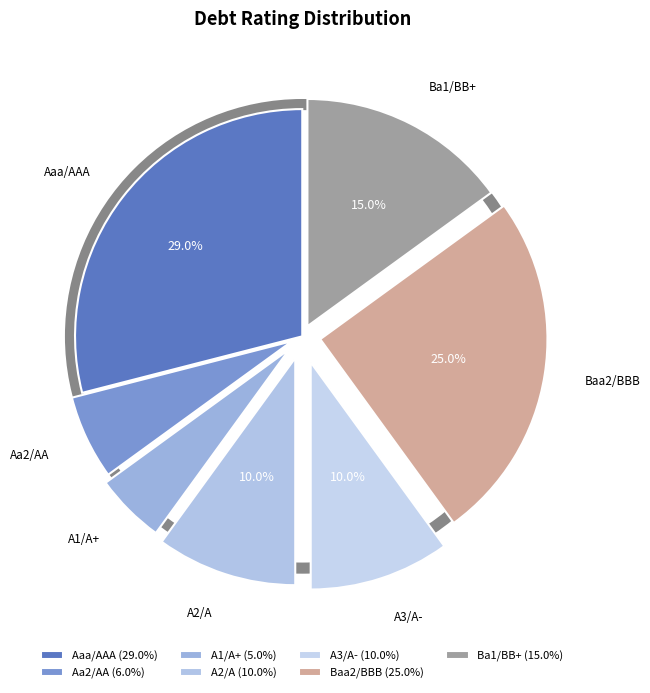

Which slice is the smallest?

A1/A+